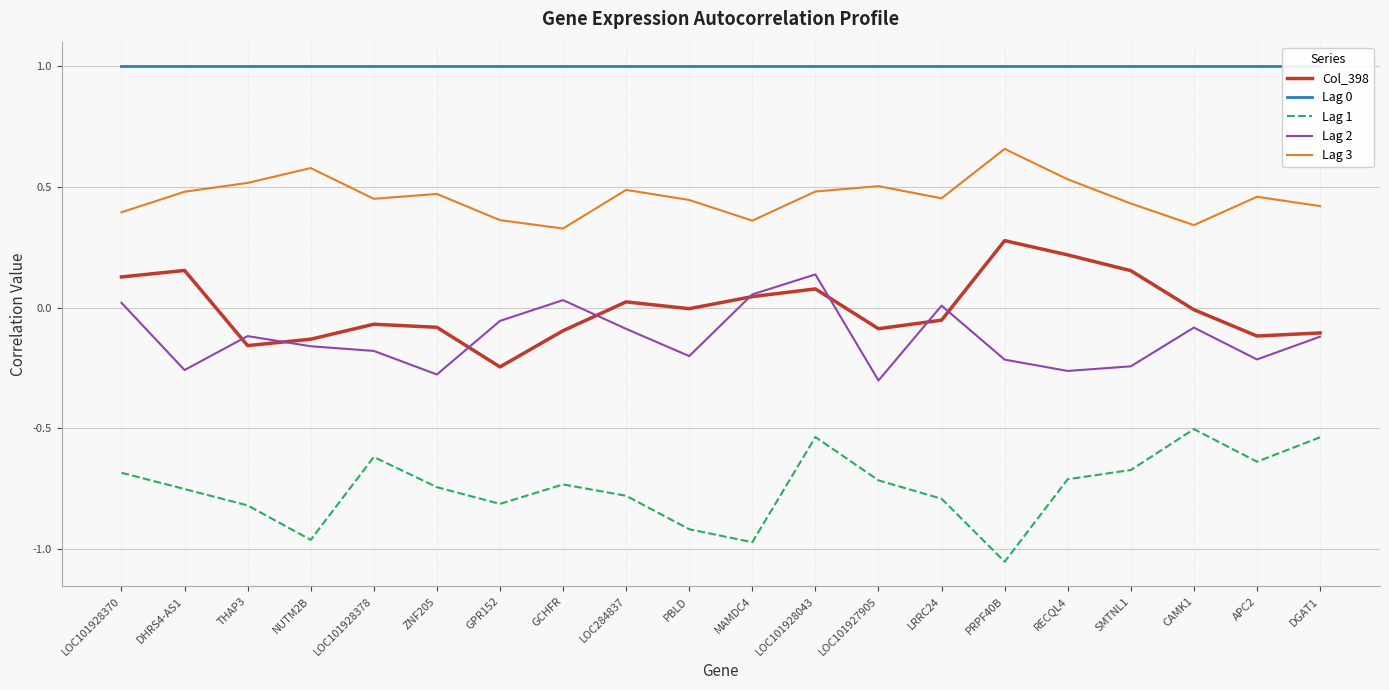

How many data points in Lag 2 are less than 0?

15